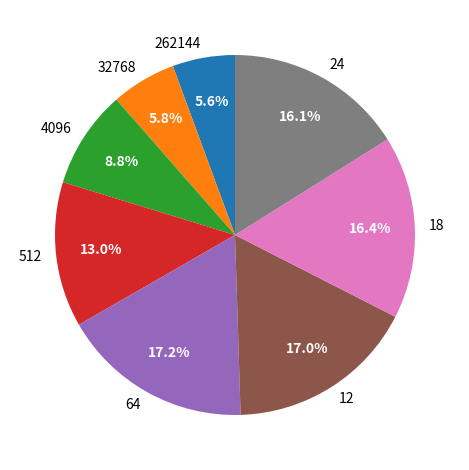

What percentage is NOT represented by 12?

83.0%